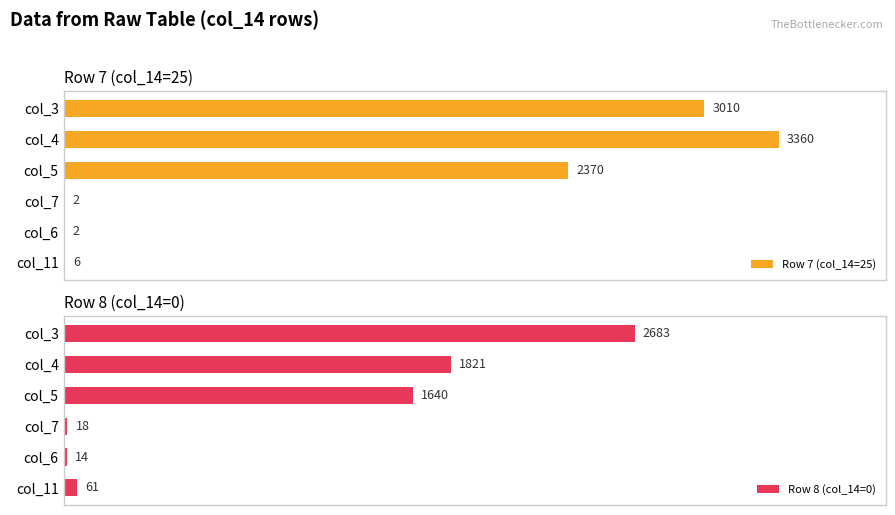

What is the highest value of the Row 7 (col_14=25) series?

3360